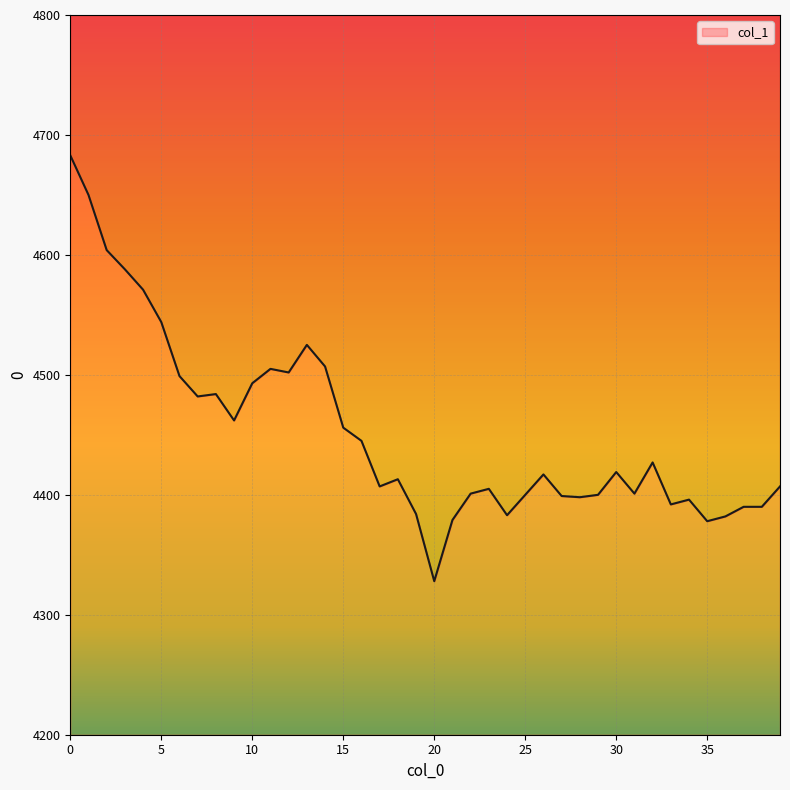

How many interior local peaks (higher than both neighbors) does the data have?

9